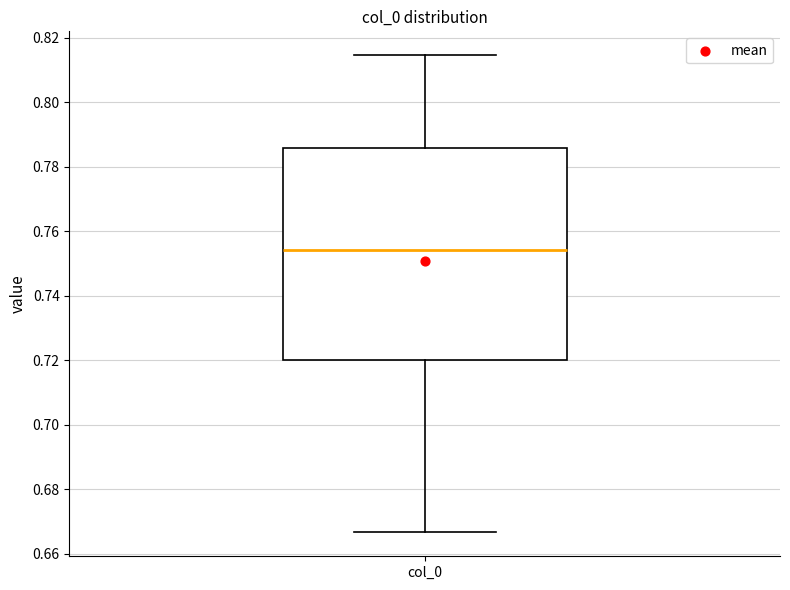

Read this box plot against the y-axis: the position of the median line, the range covered by the box, and the ends of both whiskers. The values are not printed on the chart, so give them approximately, as read against the axis.

median 0.754, box 0.720 to 0.786, whiskers 0.666 to 0.814